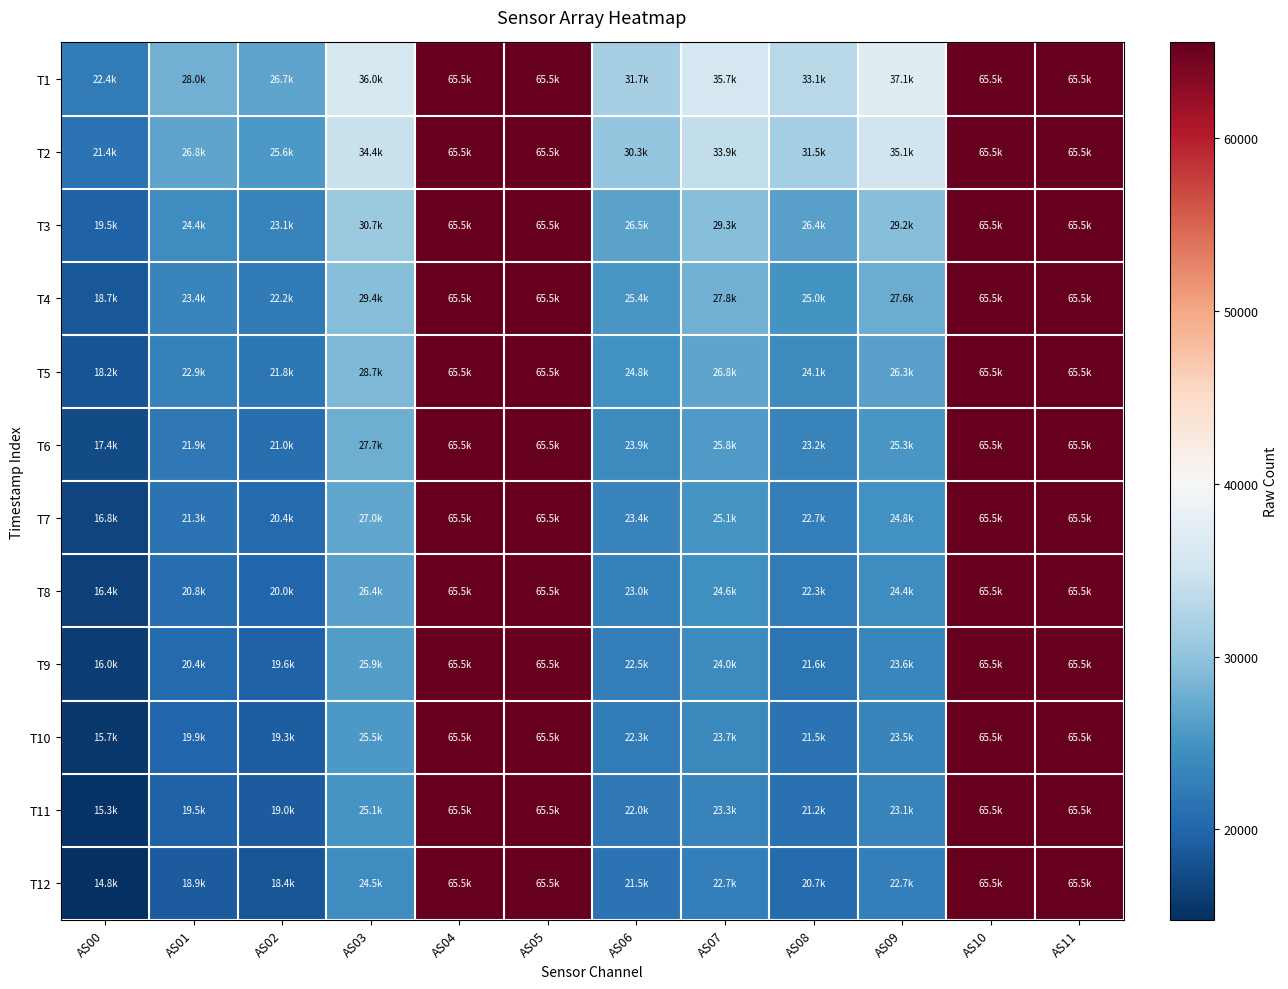

How many data points does each series have?

12